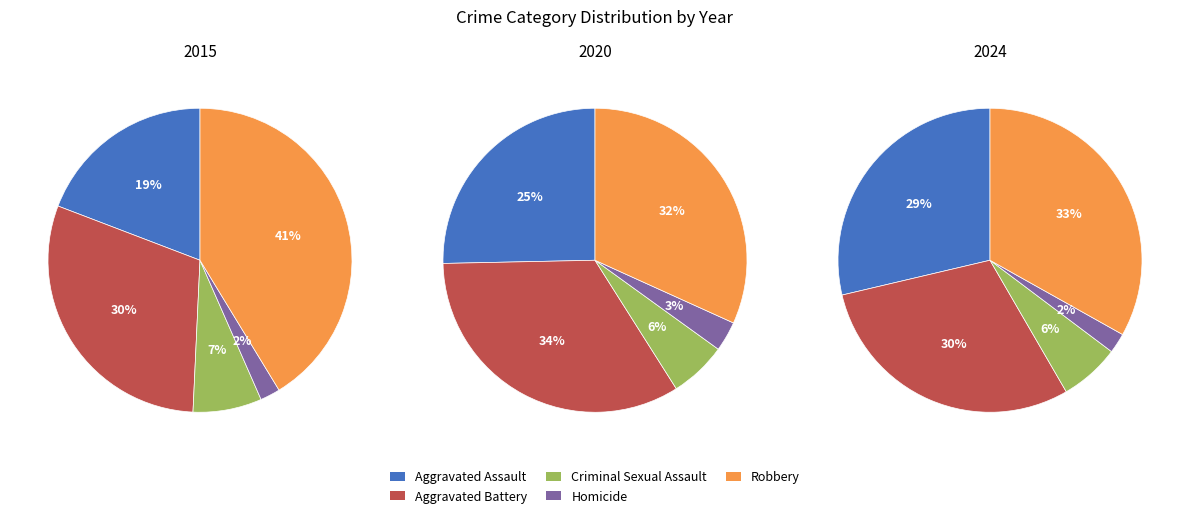

What percentage is the Aggravated Battery slice, to the nearest percent?

30%